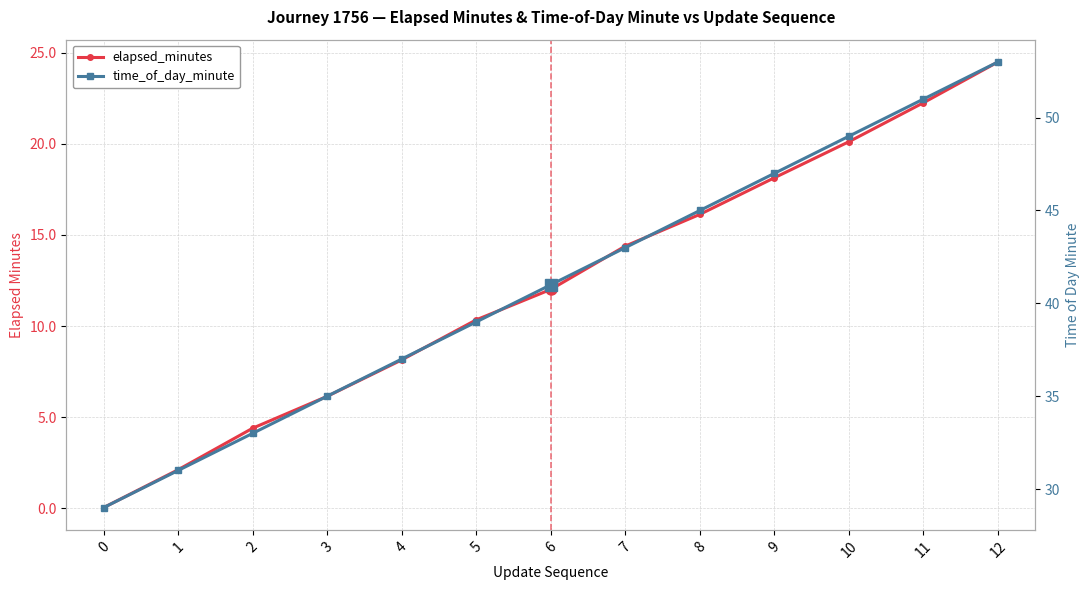

What is the difference between the elapsed_minutes values at 10 and 0?

20.1